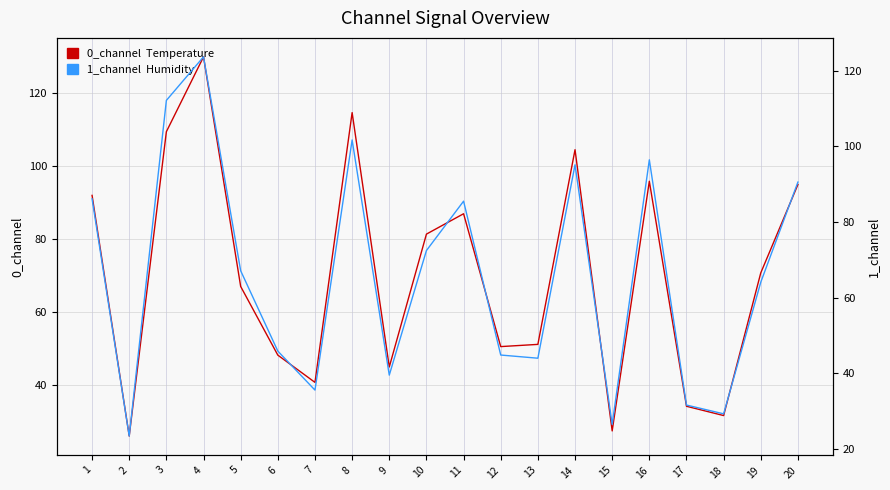

Reading left to right, list all the values displayed in this chart.

0_channel  Temperature: 1=92.0	2=25.9	3=109.5	4=130.0	5=67.0	6=48.1	7=40.7	8=114.7	9=44.9	10=81.4	11=87.0	12=50.5	13=51.1	14=104.5	15=27.3	16=95.9	17=34.1	18=31.6	19=70.7	20=95.0
1_channel  Humidity: 1=86.1	2=23.4	3=112.1	4=123.6	5=67.1	6=45.9	7=35.6	8=101.7	9=39.5	10=72.5	11=85.5	12=44.8	13=44.0	14=95.1	15=26.5	16=96.4	17=31.6	18=29.3	19=64.1	20=90.6